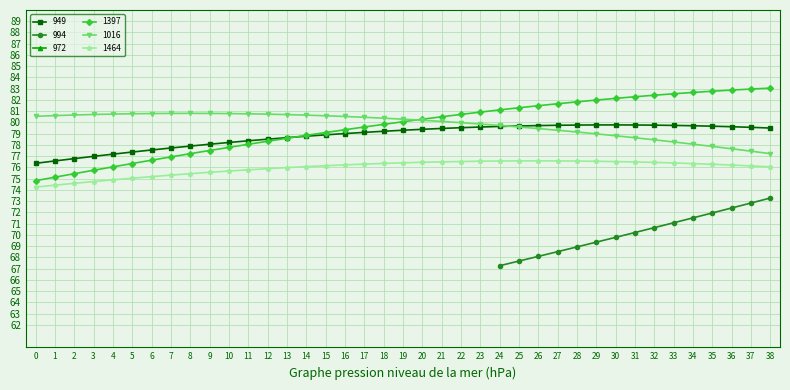

How many times do 1397 and 949 cross each other?

1